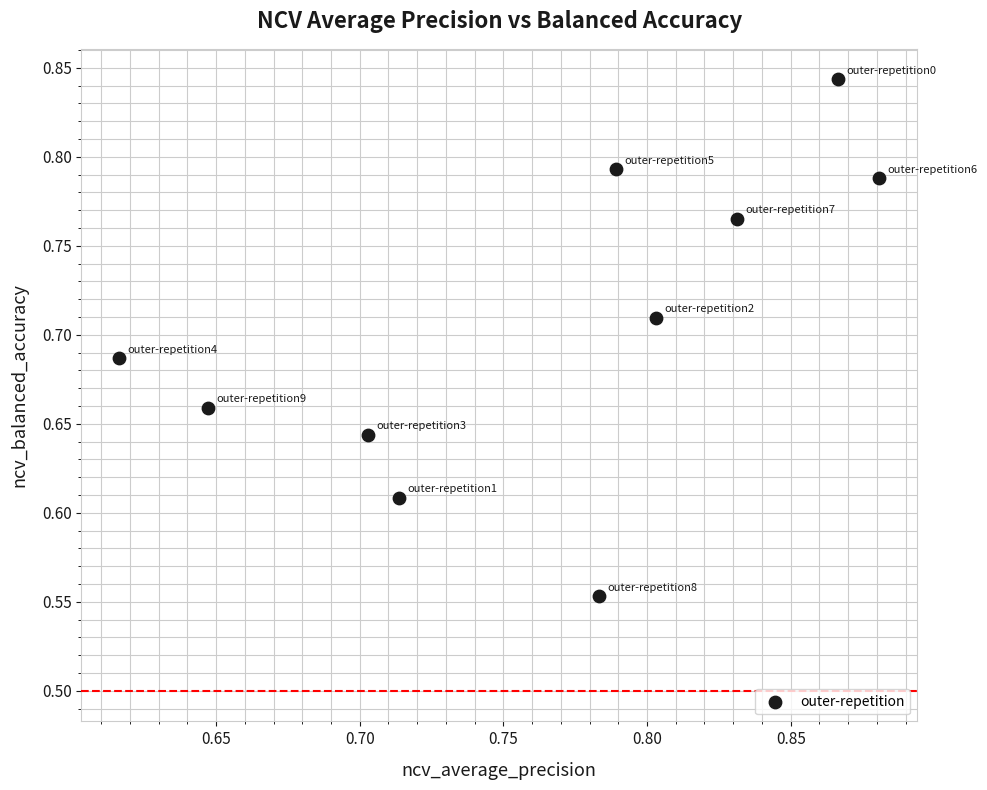

What is the range of X values (max minus min)?

0.3